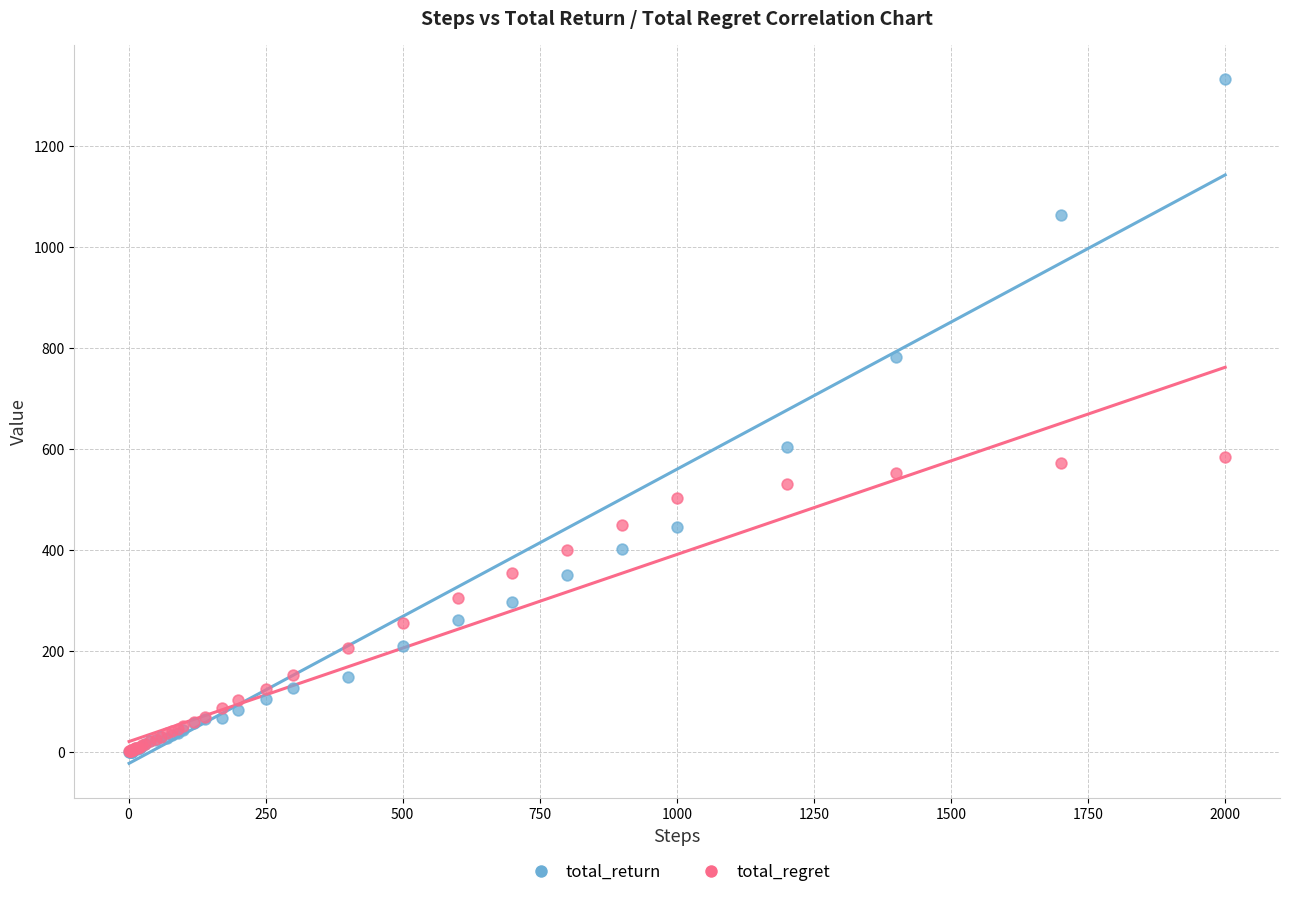

In the total_return series, what Y value is closest to 665?

603.4